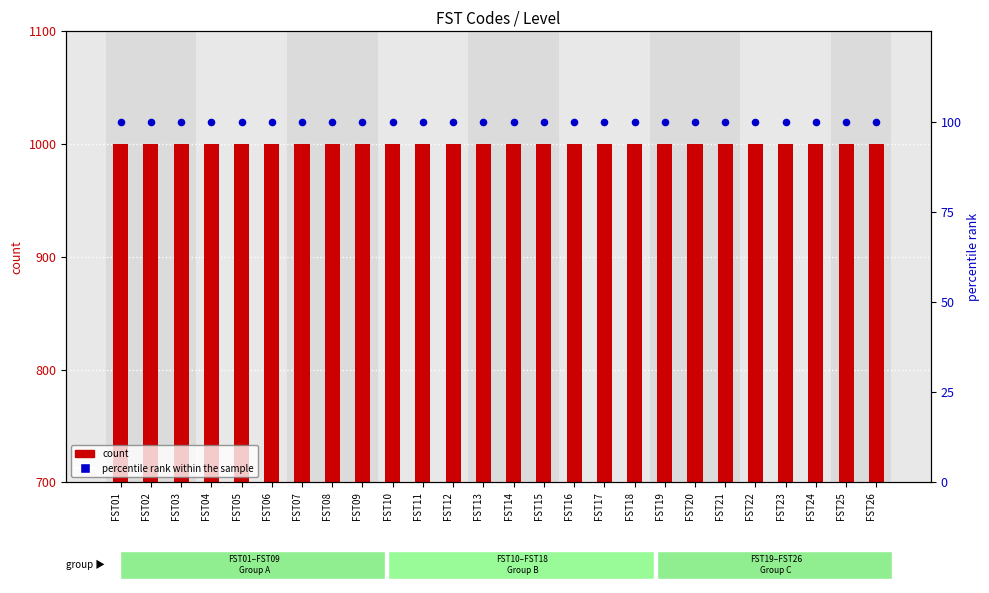

At which category is the sum across all series the highest?

FST01